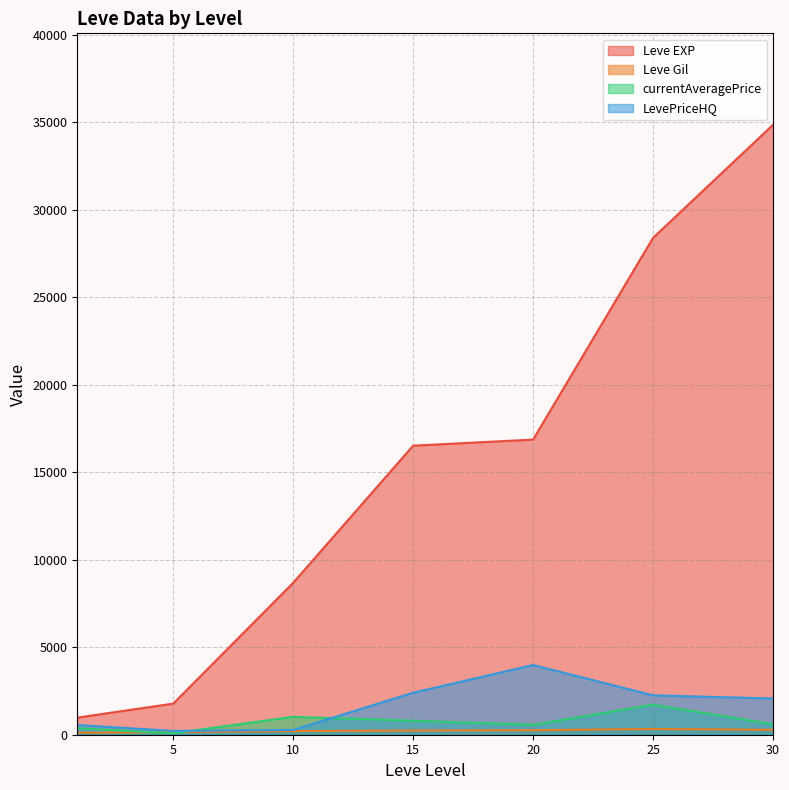

What is the value of the Leve Gil point at the 10th from the left?

191